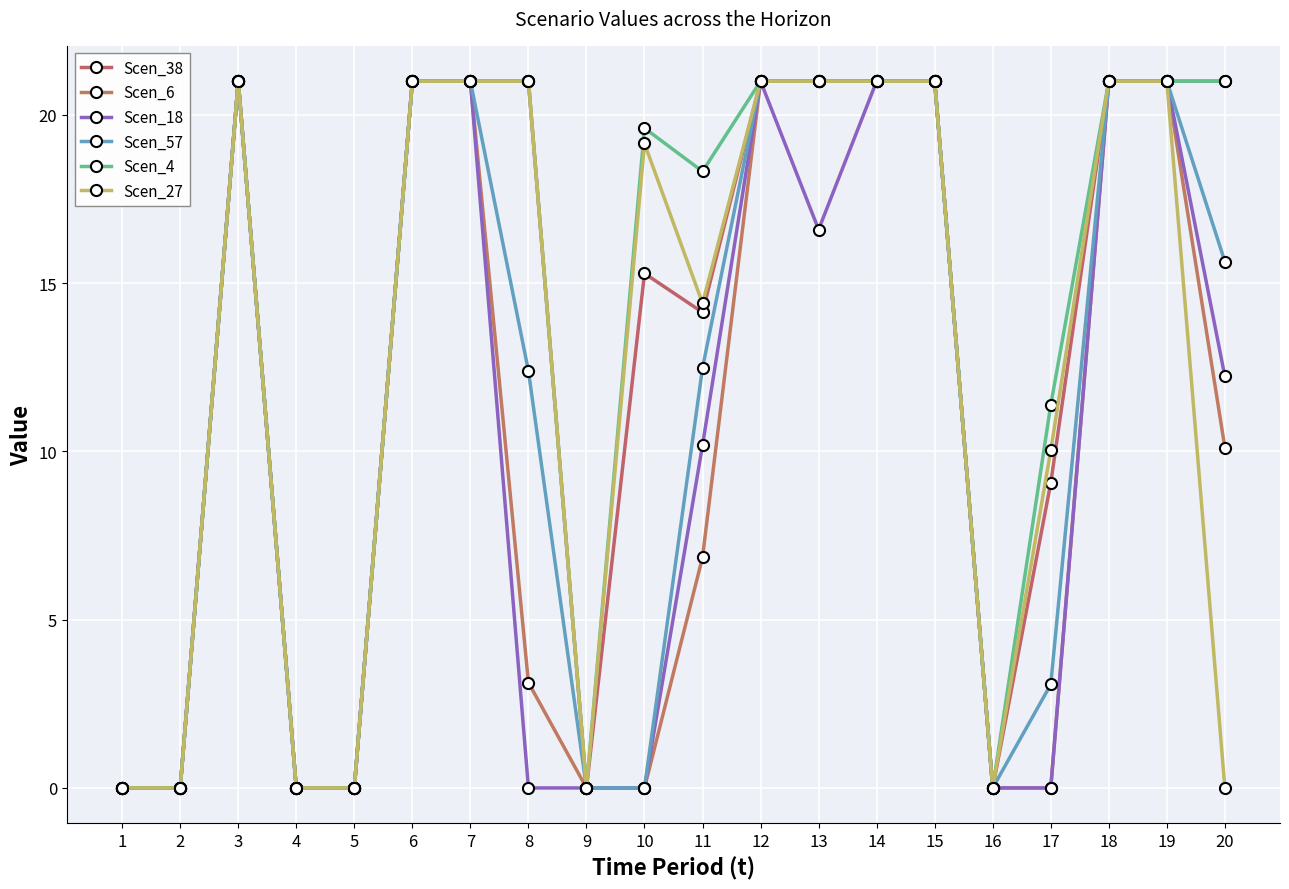

Reading right to left, transcribe all the data shown in this chart.

Scen_38: 21.0	21.0	21.0	9.1	0.0	21.0	21.0	21.0	21.0	14.1	15.3	0.0	21.0	21.0	21.0	0.0	0.0	21.0	0.0	0.0
Scen_6: 10.1	21.0	21.0	0.0	0.0	21.0	21.0	21.0	21.0	6.9	0.0	0.0	3.1	21.0	21.0	0.0	0.0	21.0	0.0	0.0
Scen_18: 12.2	21.0	21.0	0.0	0.0	21.0	21.0	16.6	21.0	10.2	0.0	0.0	0.0	21.0	21.0	0.0	0.0	21.0	0.0	0.0
Scen_57: 15.6	21.0	21.0	3.1	0.0	21.0	21.0	21.0	21.0	12.5	0.0	0.0	12.4	21.0	21.0	0.0	0.0	21.0	0.0	0.0
Scen_4: 21.0	21.0	21.0	11.4	0.0	21.0	21.0	21.0	21.0	18.3	19.6	0.0	21.0	21.0	21.0	0.0	0.0	21.0	0.0	0.0
Scen_27: 0.0	21.0	21.0	10.0	0.0	21.0	21.0	21.0	21.0	14.4	19.1	0.0	21.0	21.0	21.0	0.0	0.0	21.0	0.0	0.0